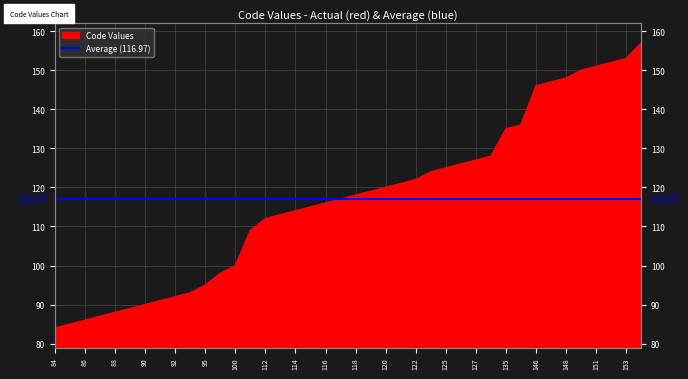

True or false: there are more than 1 points higher than both neighbors.

False